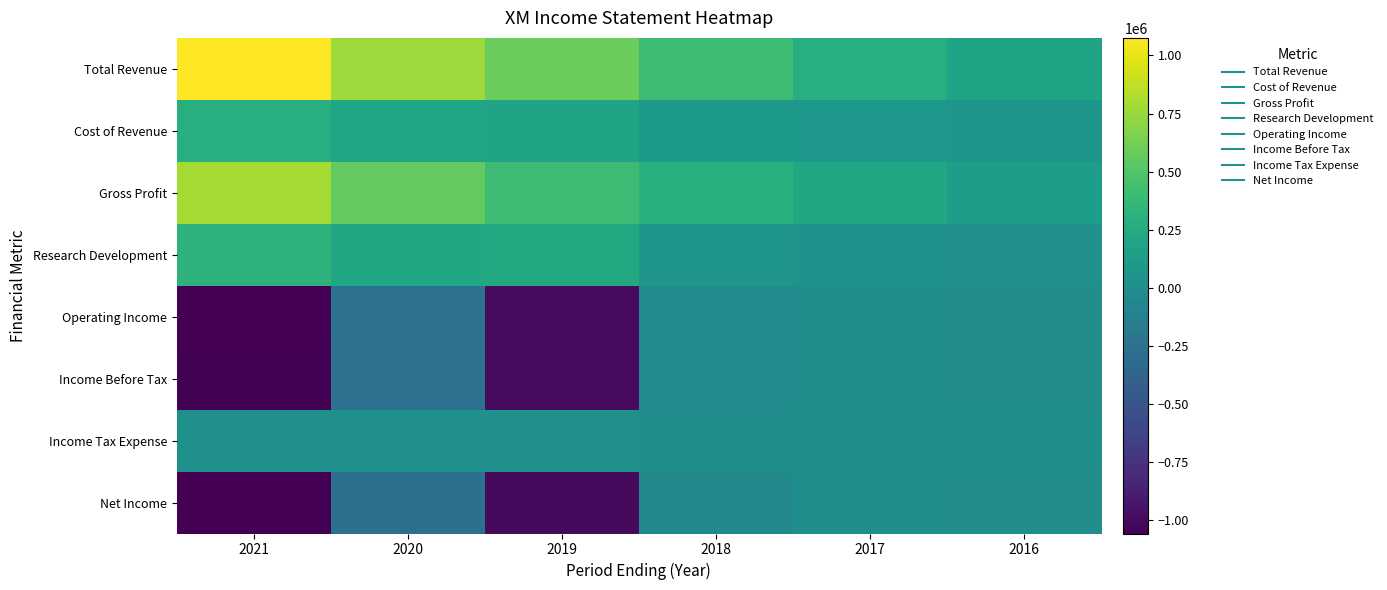

Which series has the largest total across all categories?

Total Revenue